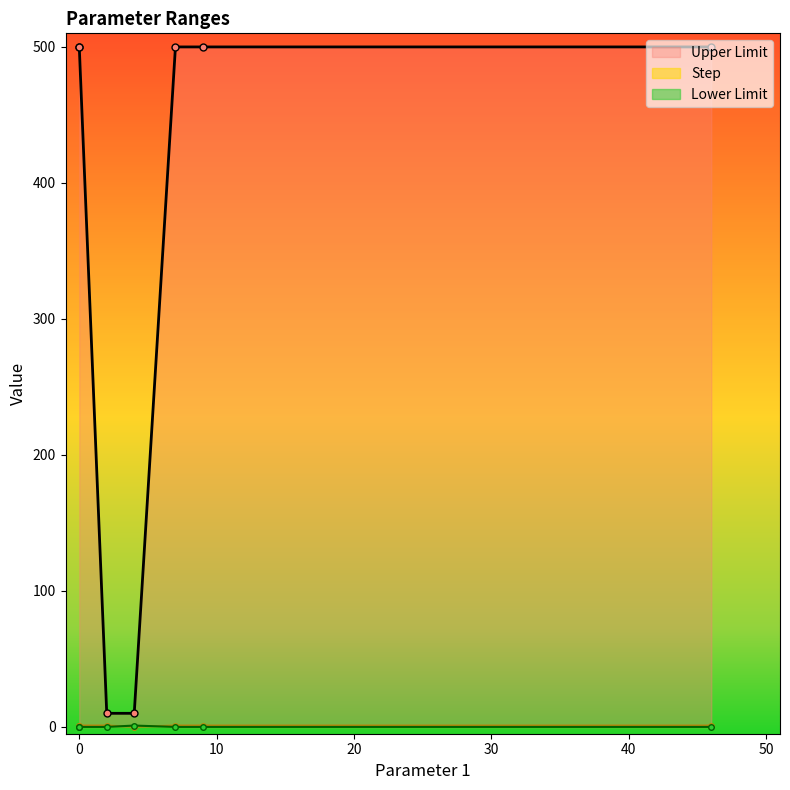

The value of Upper Limit at 46 is 857.6. True or false?

False